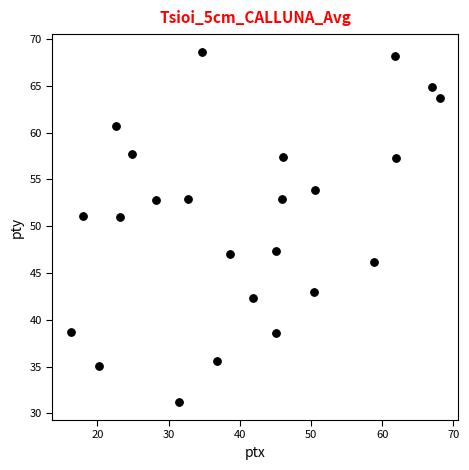

What is the range of Y values (max minus min)?

37.5